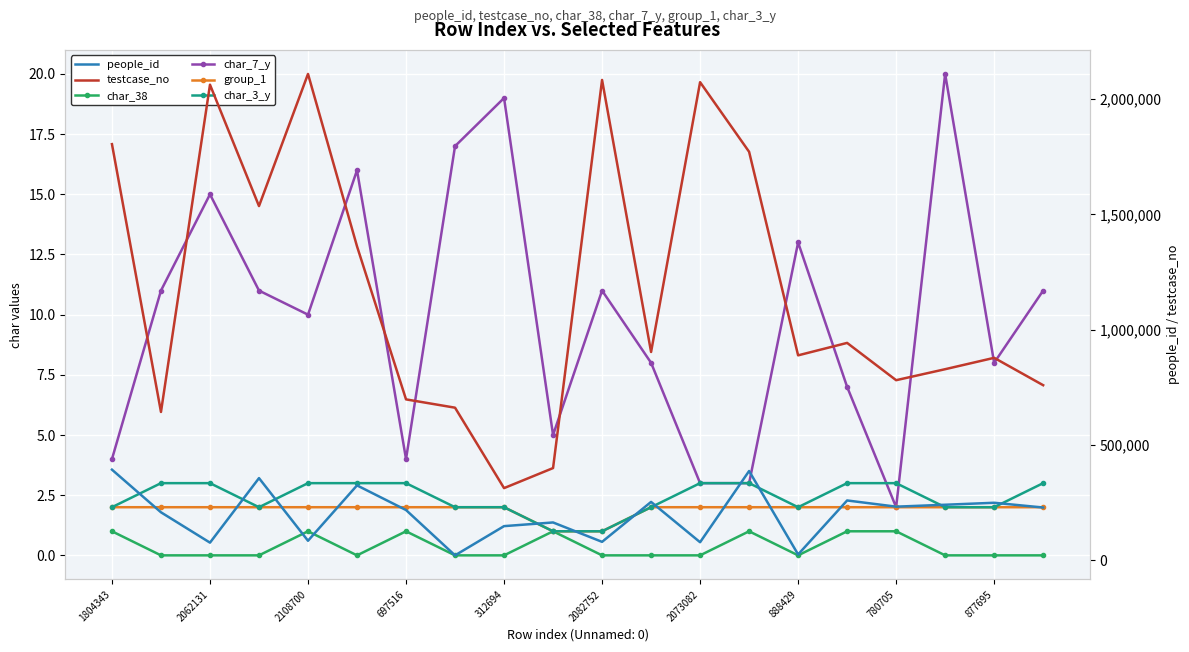

True or false: testcase_no has more than 1 interior local peaks.

True